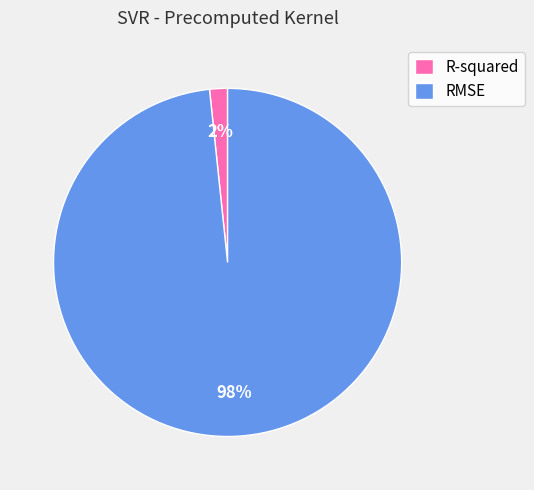

Is it true that RMSE is 98% of the pie?

True